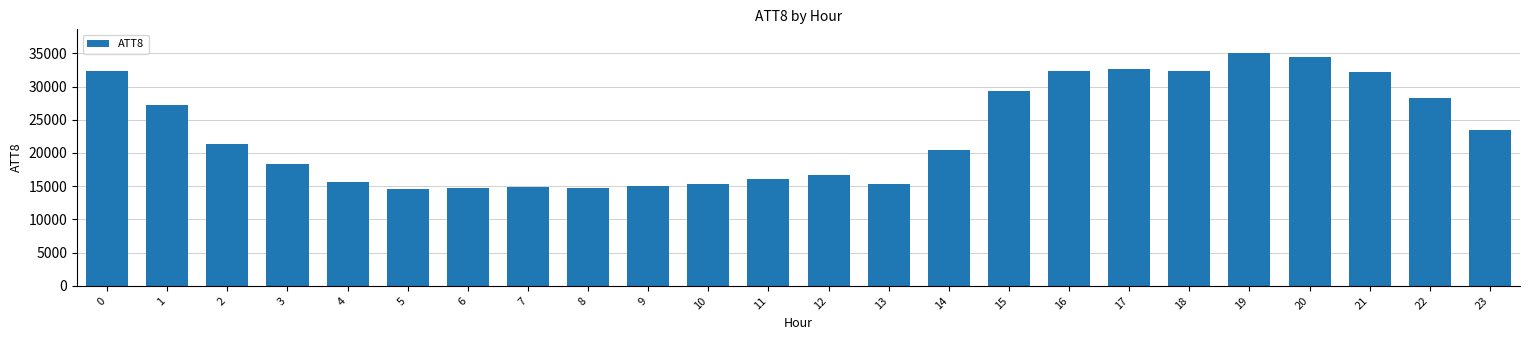

What is the smallest value displayed?

14500